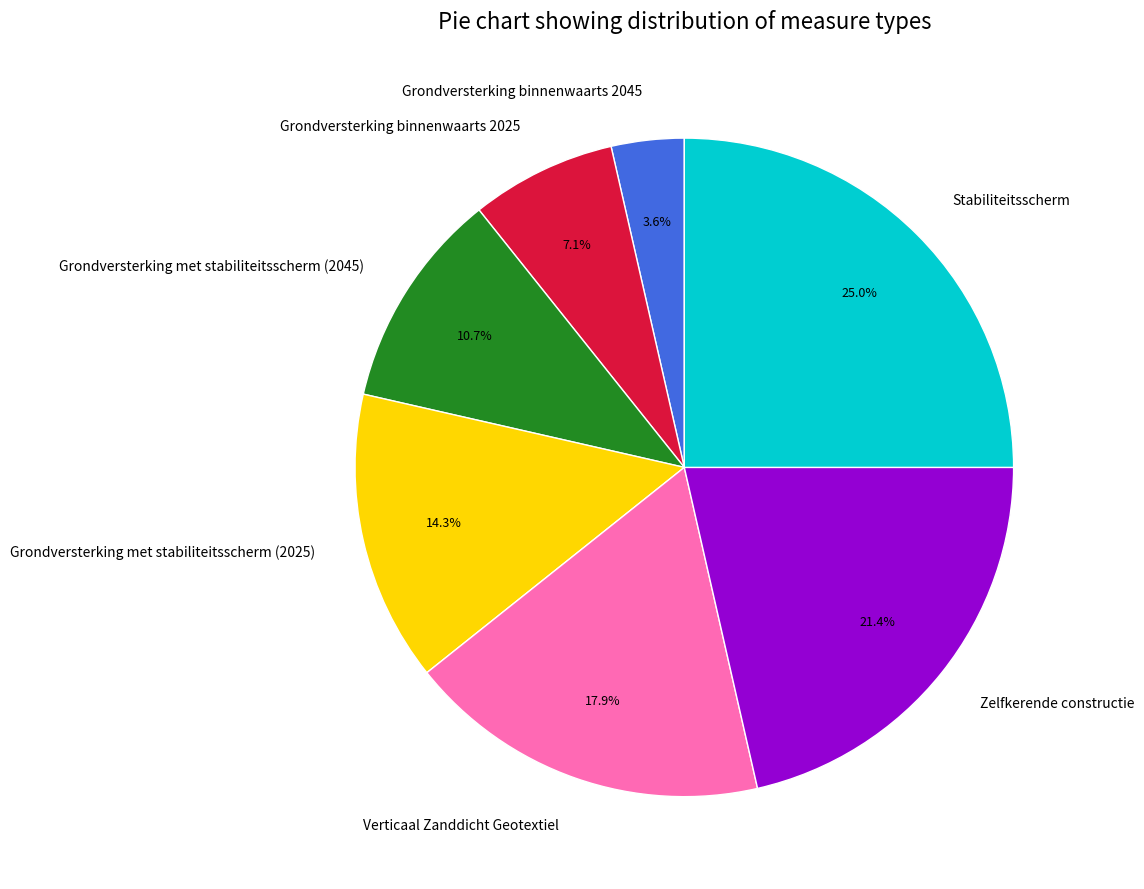

Count the number of slices in the pie.

7